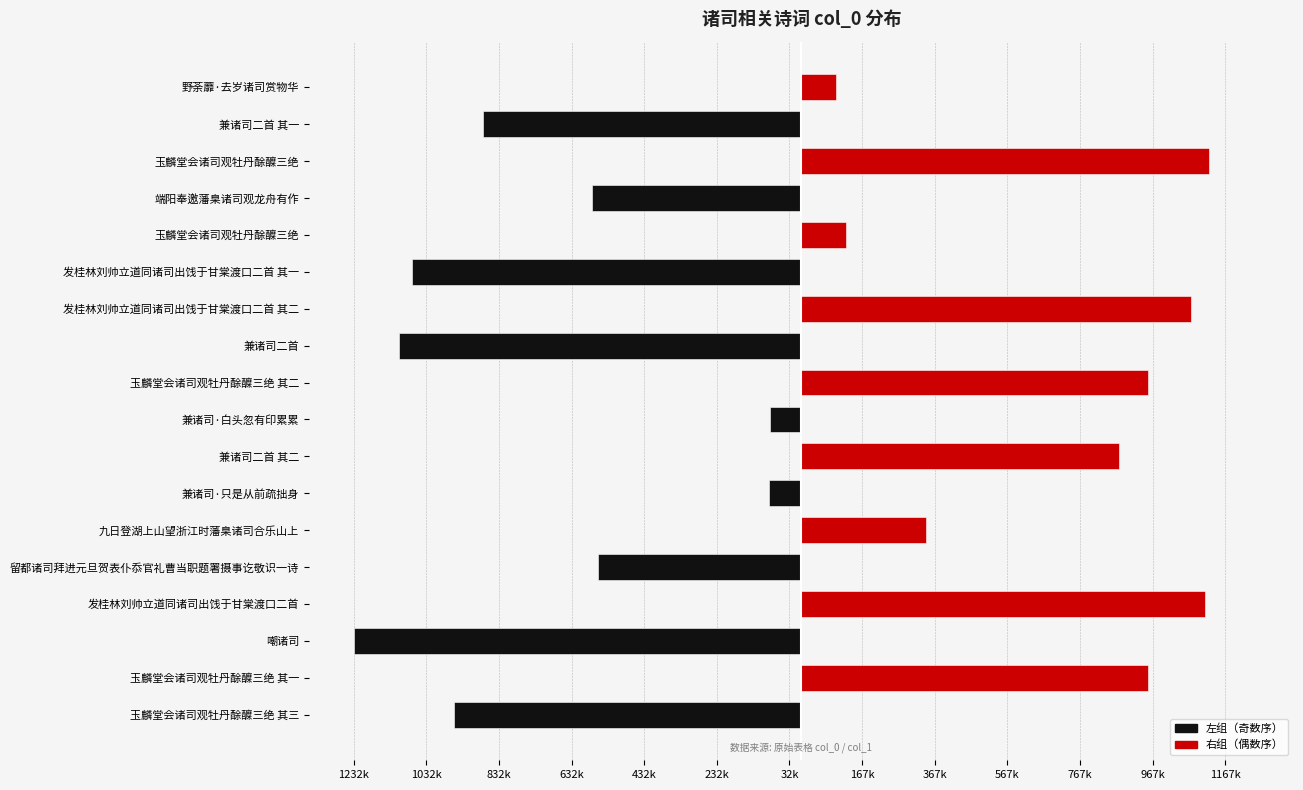

What is the difference between the 右组（偶数序） values at 兼诸司·只是从前疏拙身 and 九日登湖上山望浙江时藩臬诸司合乐山上?

342464